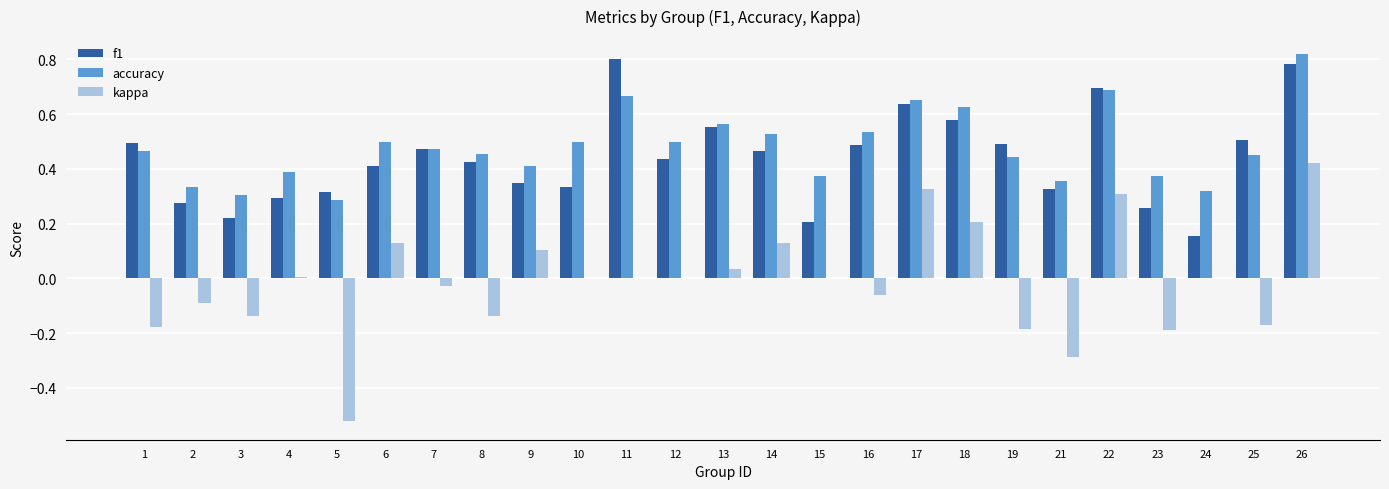

True or false: f1 has a value of 0.3 at 9.

True